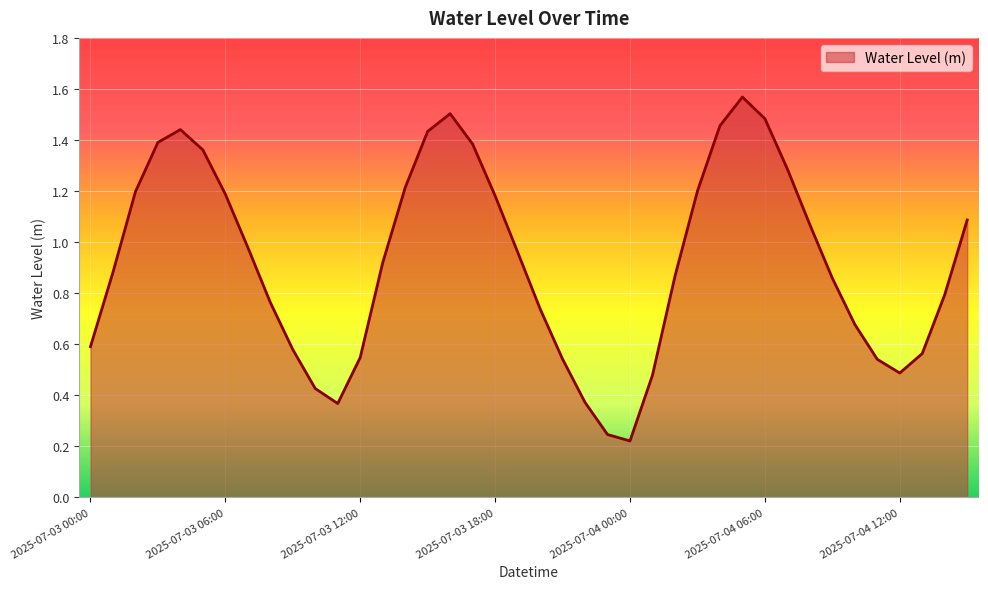

What is the difference between the maximum and minimum values?

1.3